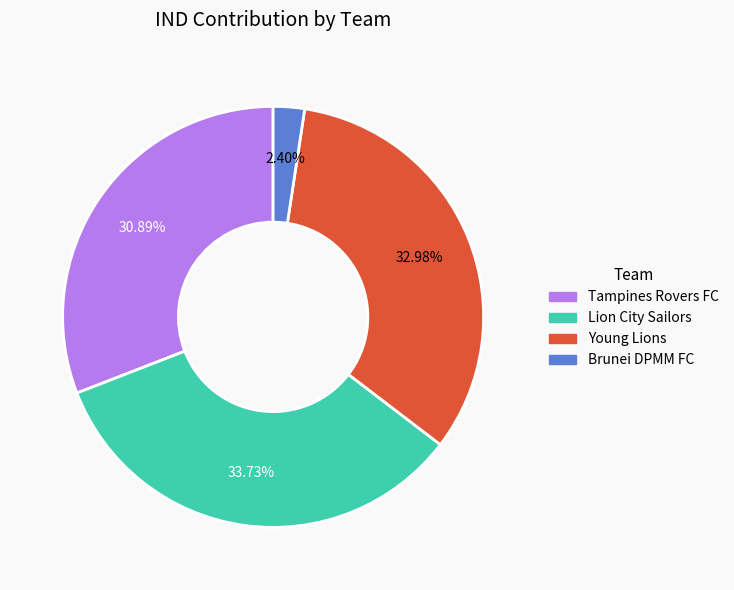

Does any single category account for the majority?

No